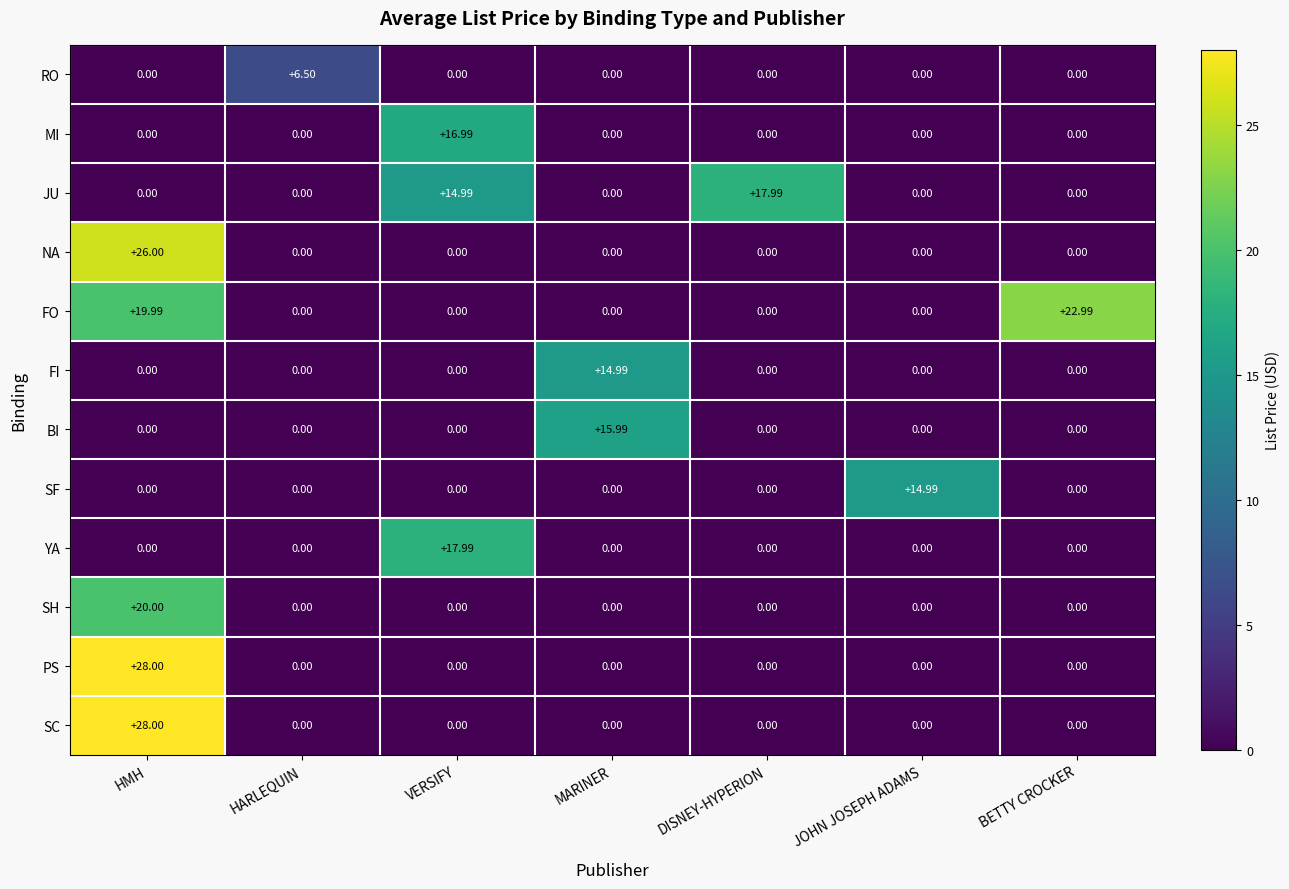

At which label does SF reach its peak?

JOHN JOSEPH ADAMS